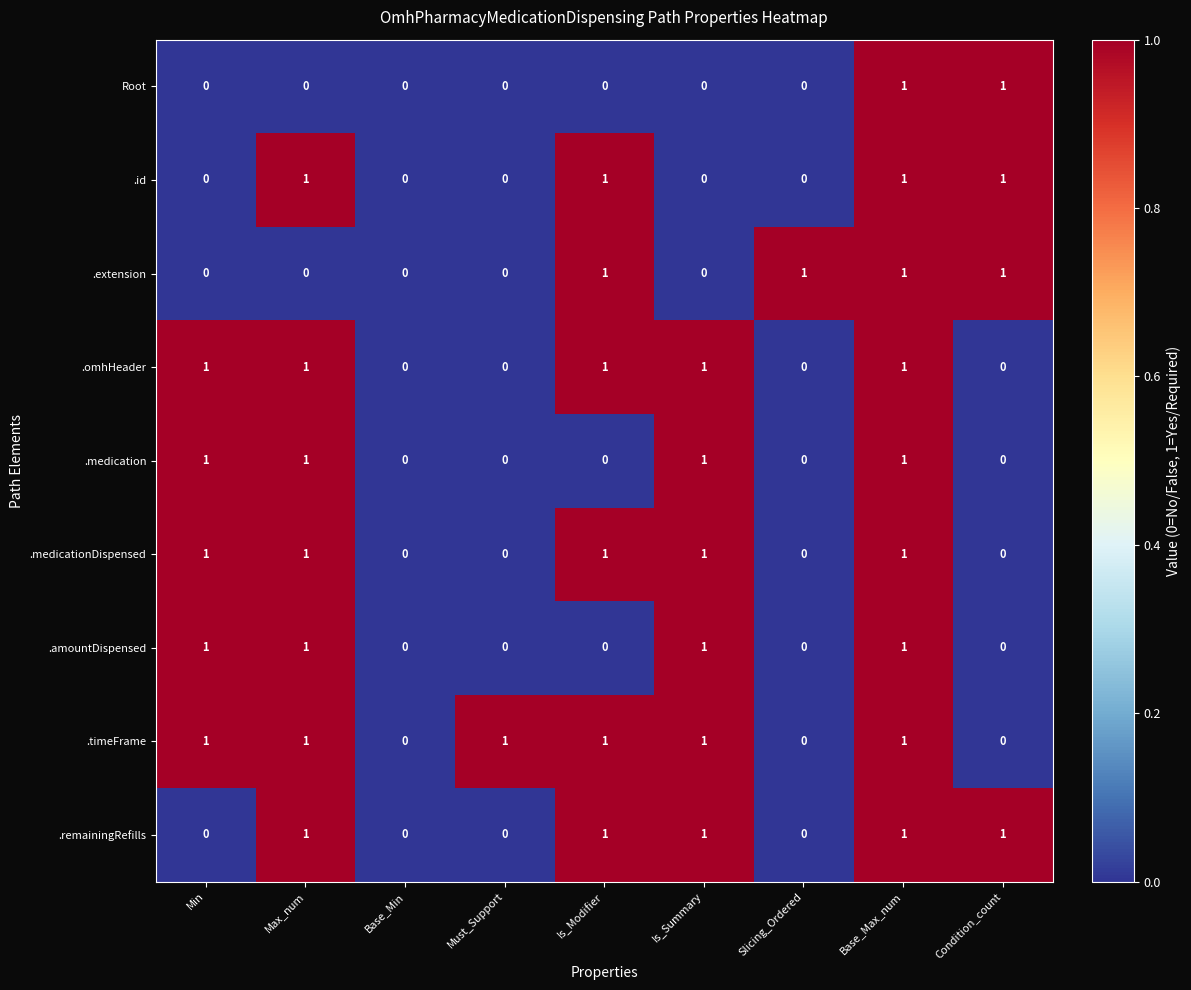

How many series are shown in this chart?

9